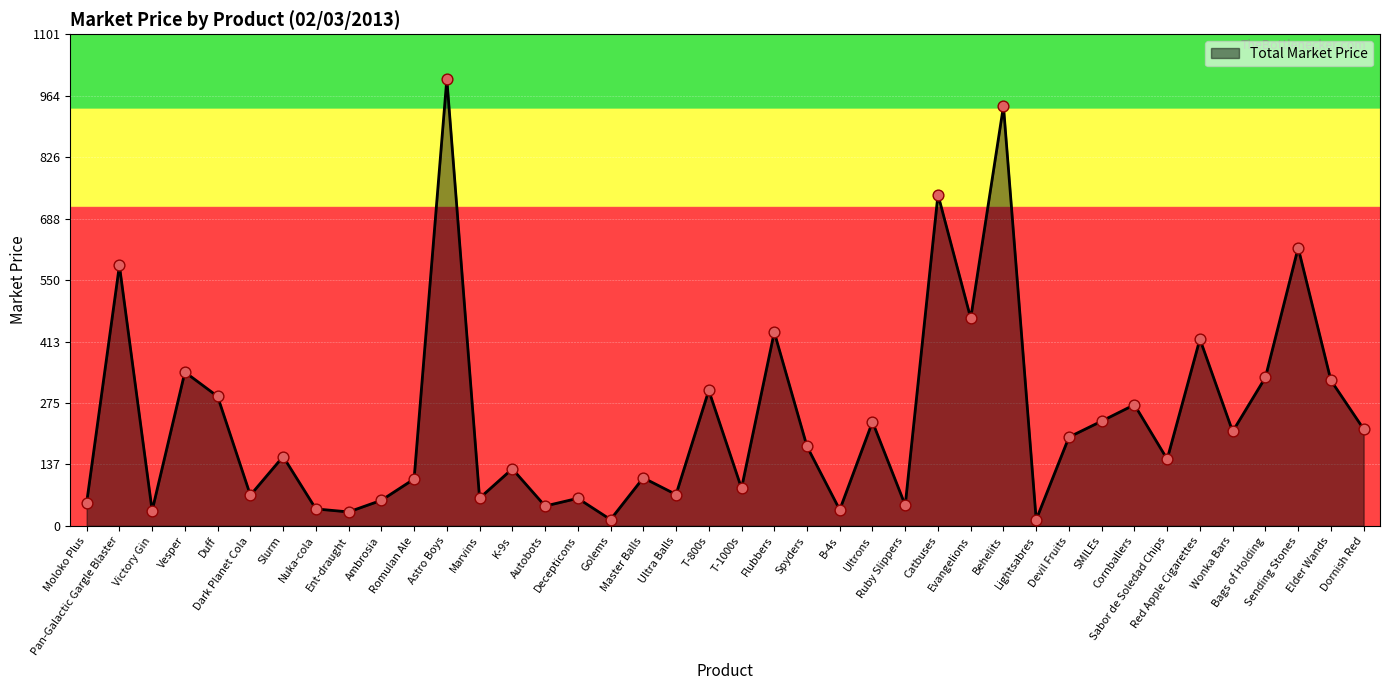

What is the ratio of the value at Sabor de Soledad Chips to the value at Ambrosia?

2.6